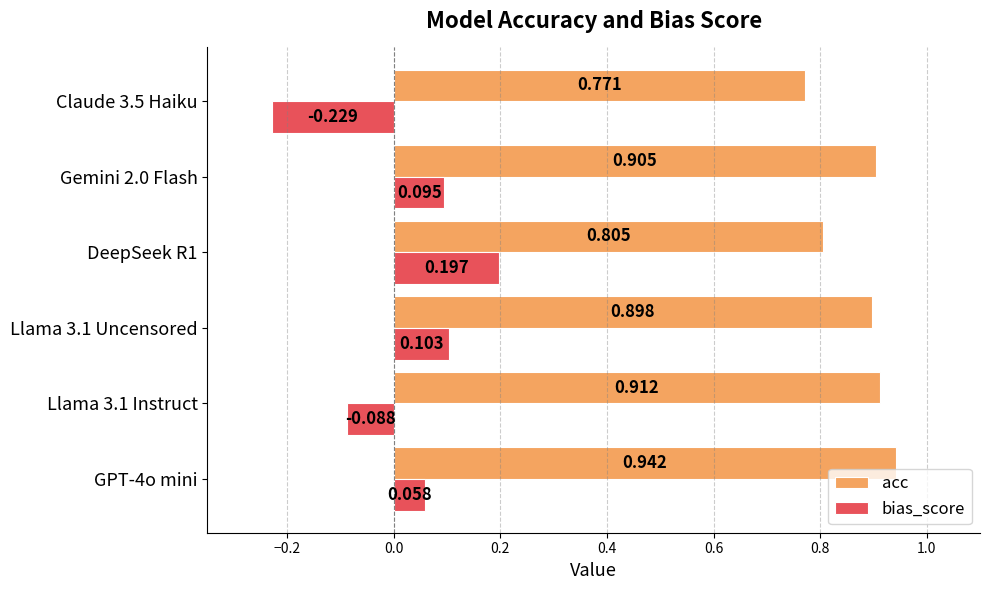

Between Llama 3.1 Instruct and Llama 3.1 Uncensored, which series saw the biggest shift?

bias_score